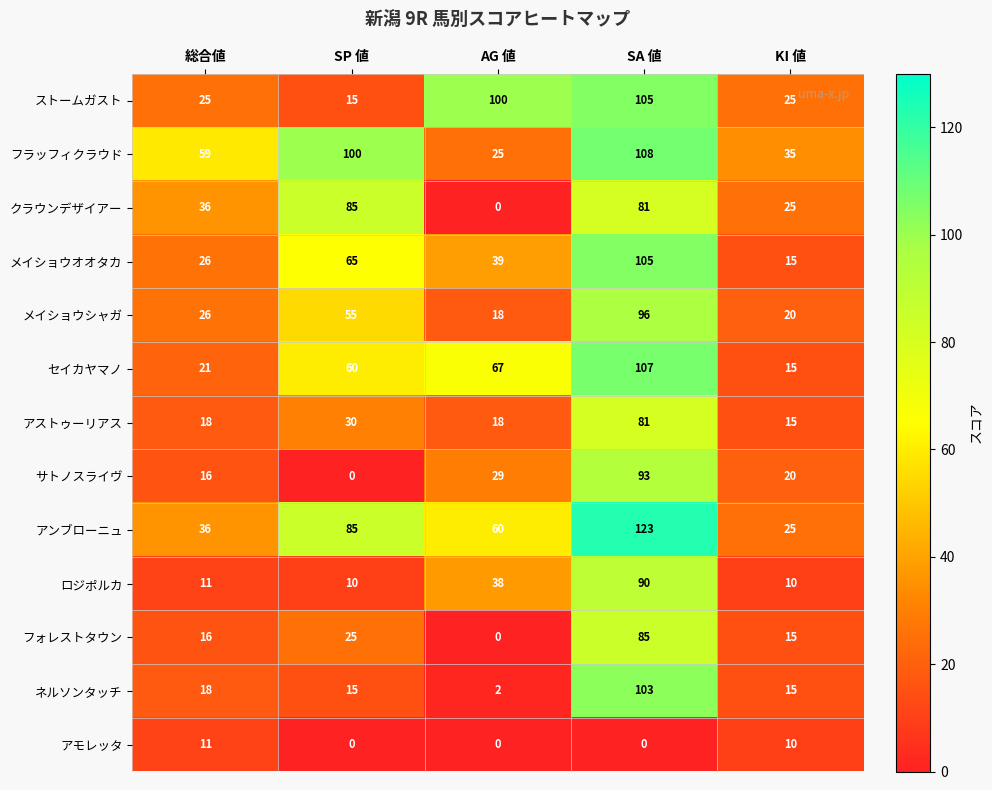

Is it true that フラッフィクラウド equals 8 at AG 値?

False